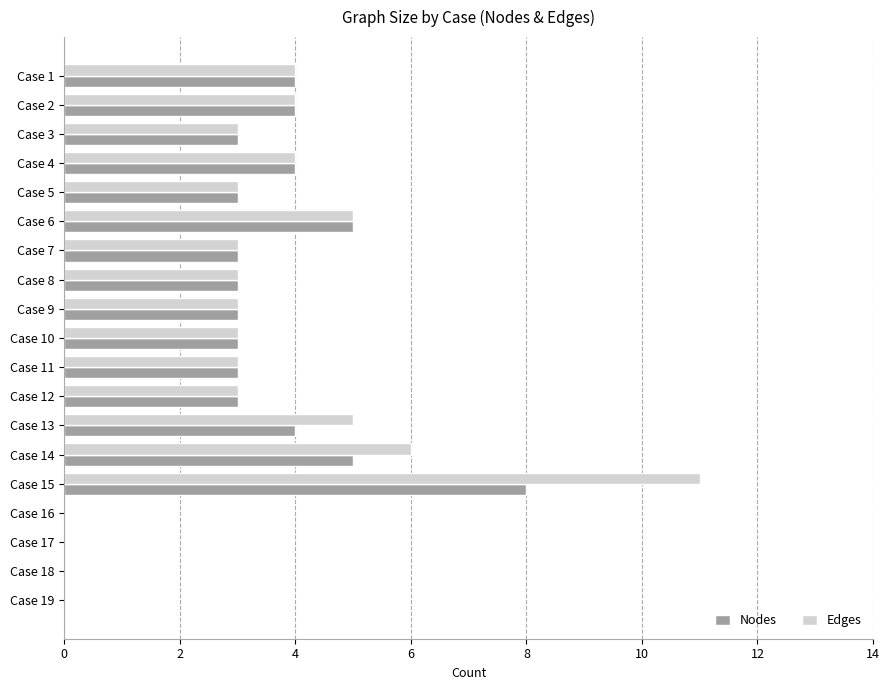

What is the greatest value displayed?

11